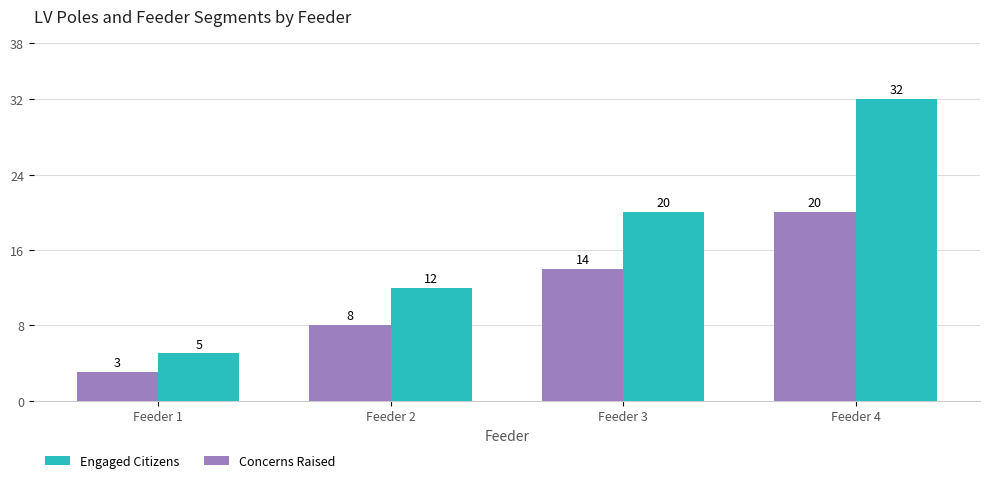

Reading left to right, extract all data points from this chart.

Engaged Citizens: Feeder 1=5	Feeder 2=12	Feeder 3=20	Feeder 4=32
Concerns Raised: Feeder 1=3	Feeder 2=8	Feeder 3=14	Feeder 4=20